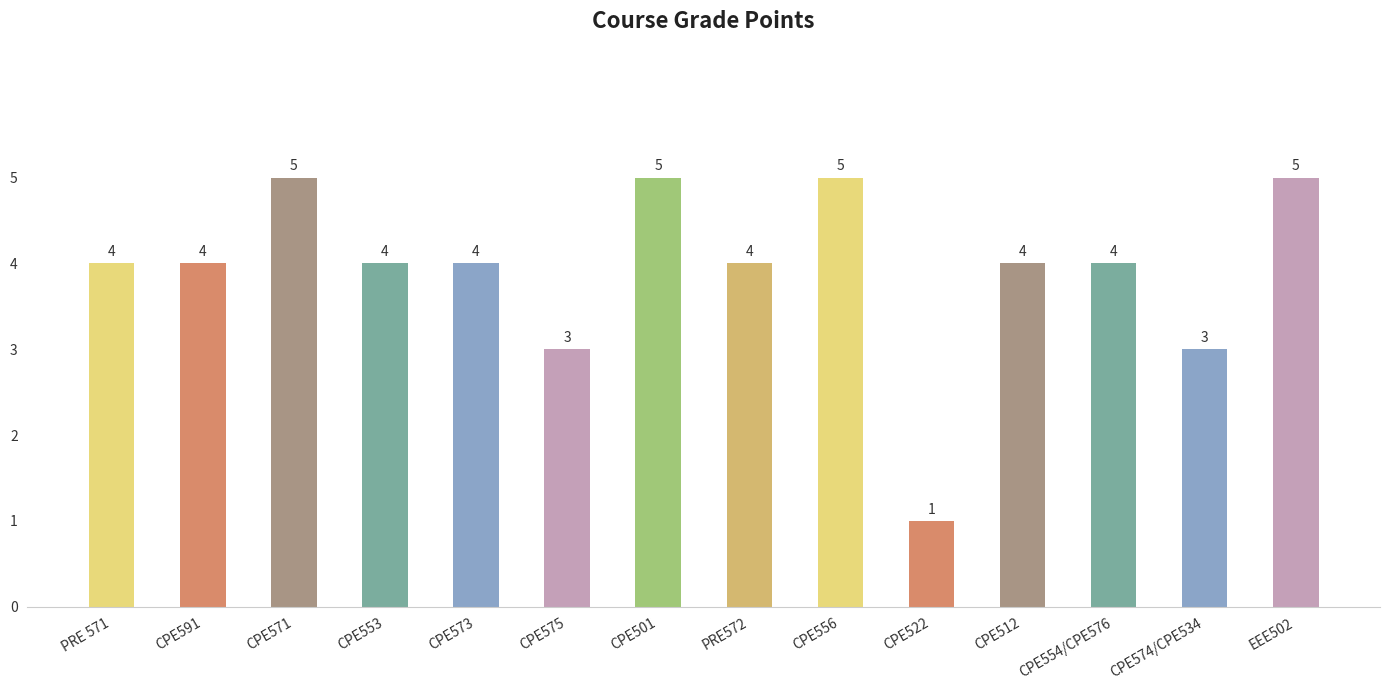

What is the label of the 7th bar from the right?

PRE572